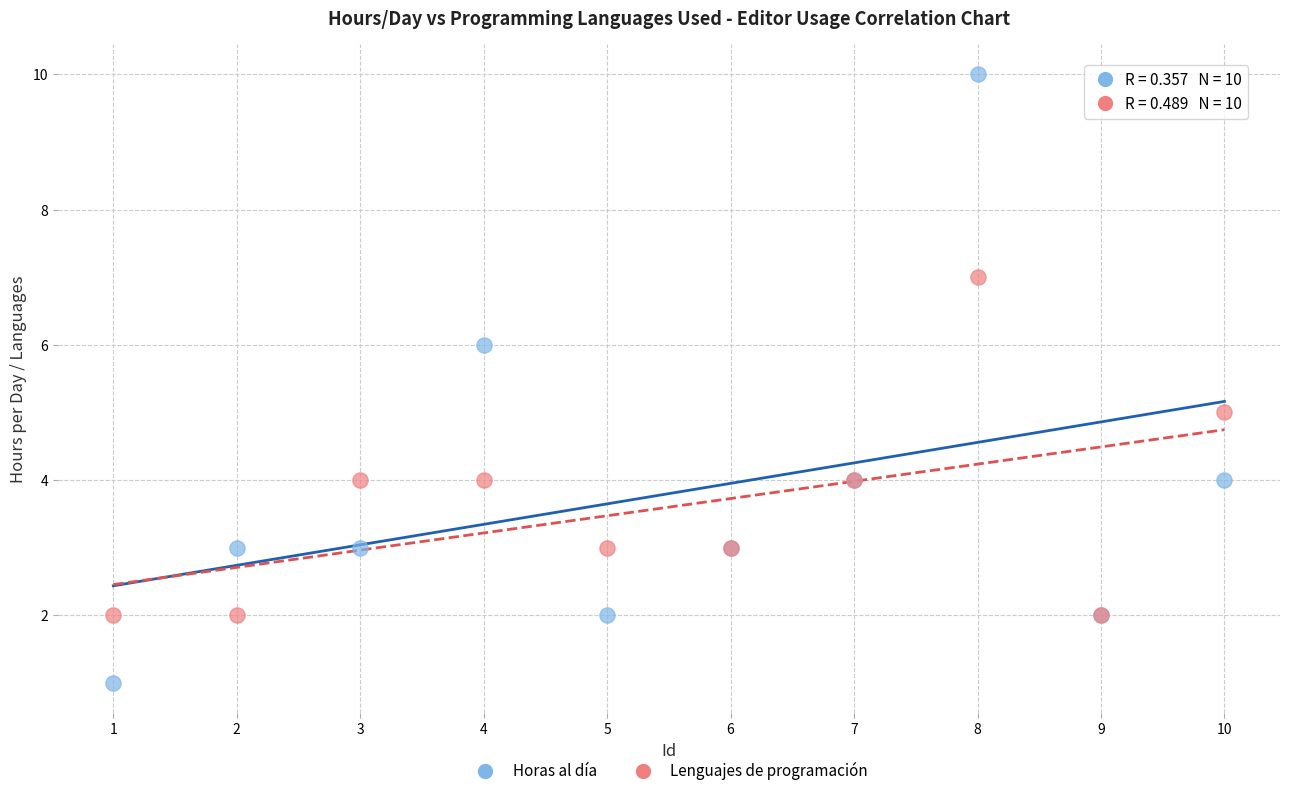

Which series reaches the minimum Y coordinate?

Horas al día